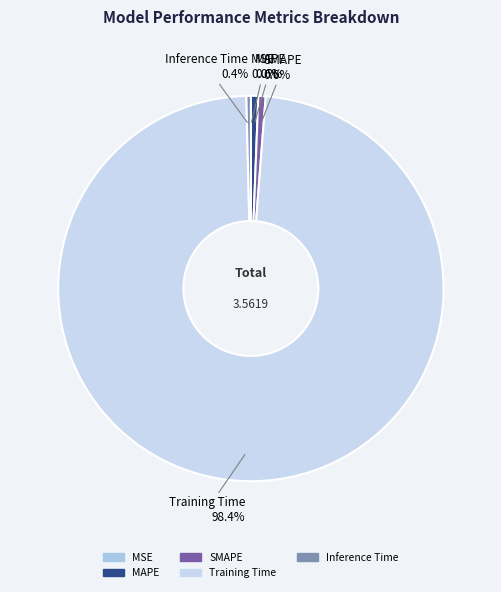

Which slice is the largest?

Training Time